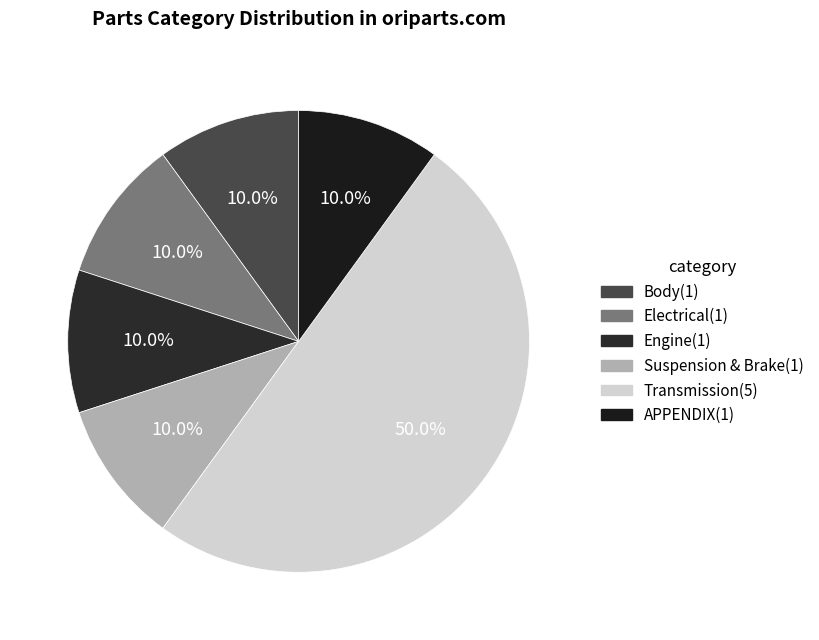

Is Suspension & Brake the majority of the pie?

No